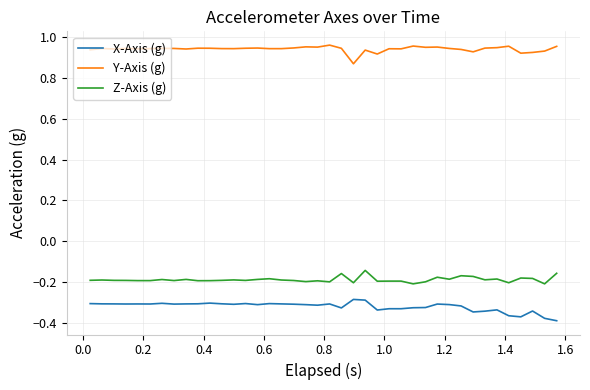

Rank the series by their maximum value, from lowest to highest.

X-Axis (g), Z-Axis (g), Y-Axis (g)